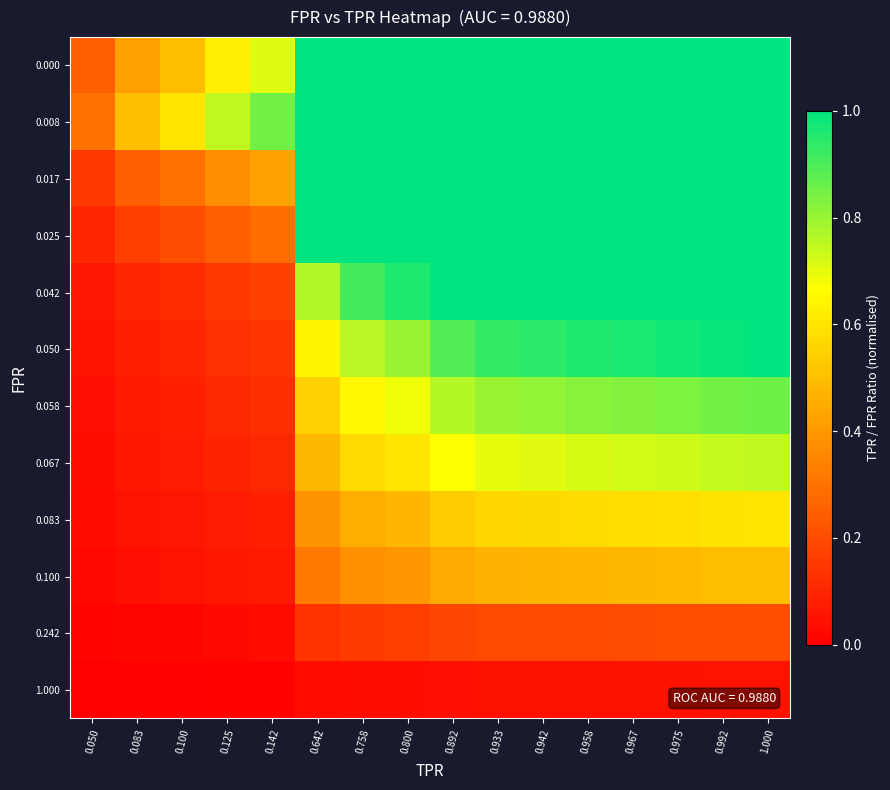

Which label corresponds to the smallest value in the chart?

0.050